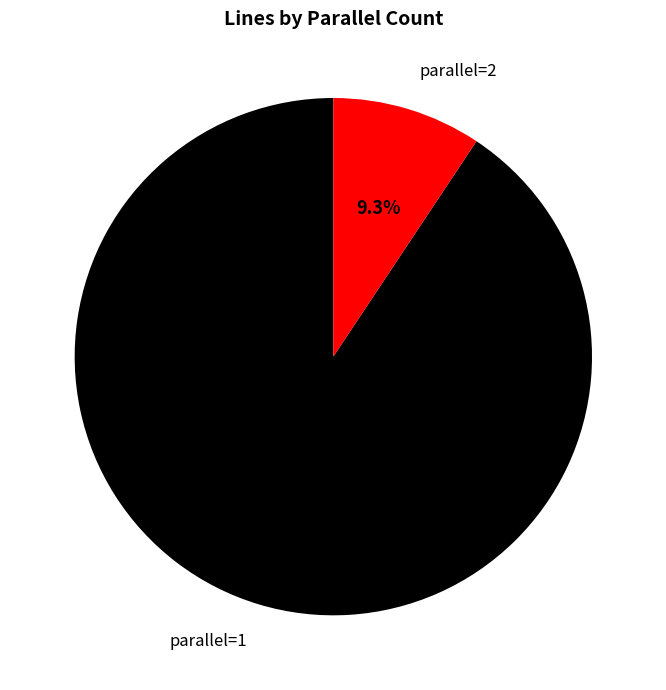

Between parallel=1 and parallel=2, which is larger?

parallel=1